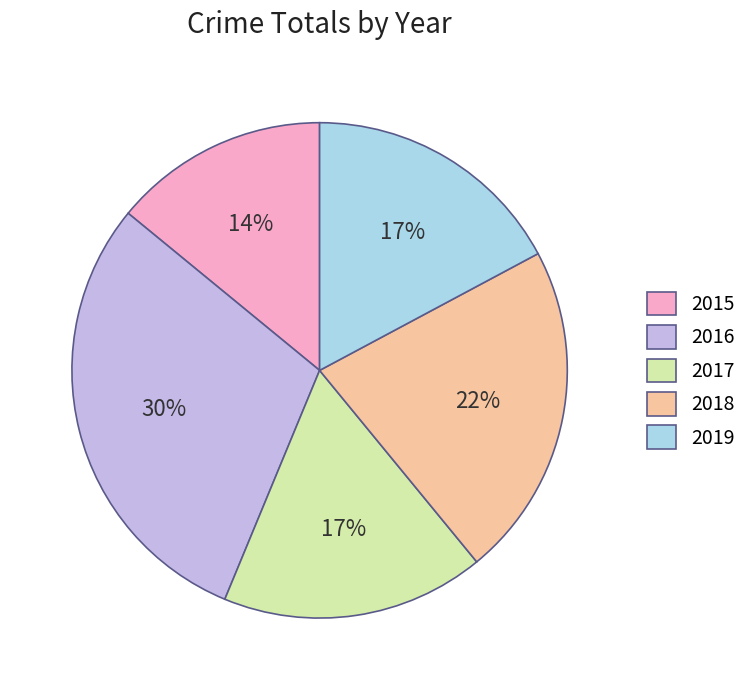

True or false: 2016 accounts for 16% of the total.

False